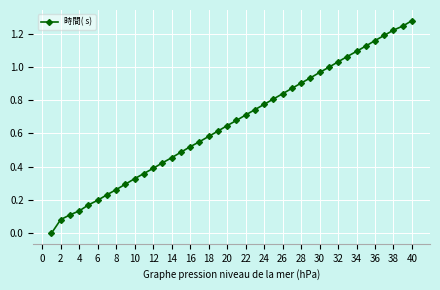

What is the sum of all values?

26.5